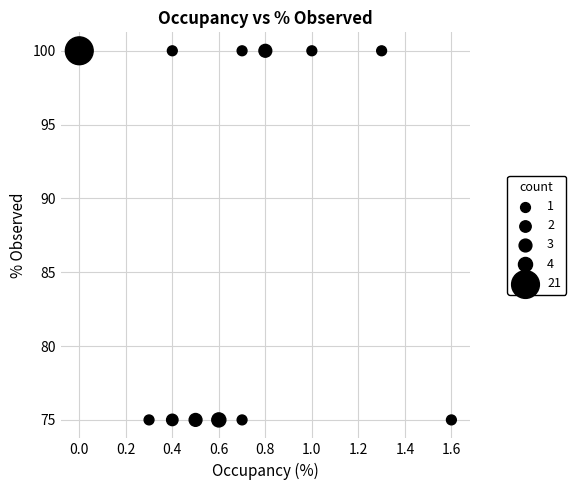

What is the range of Y values (max minus min)?

25